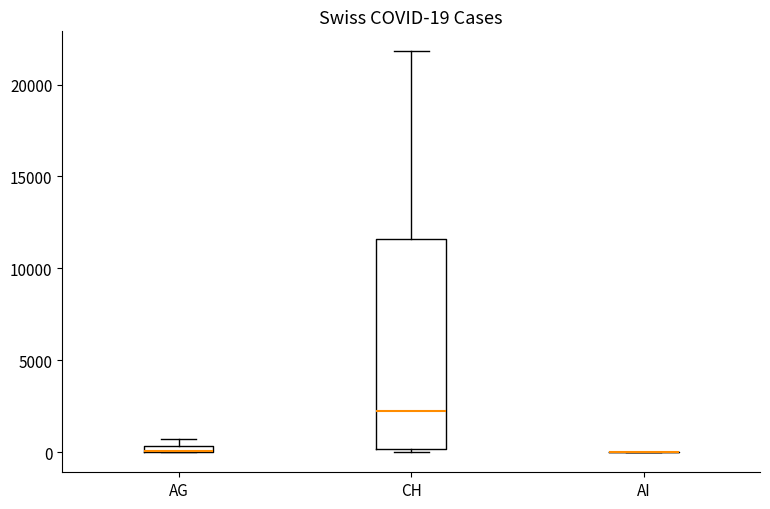

Comparing the boxes themselves (not the whiskers), which one is the tallest?

CH